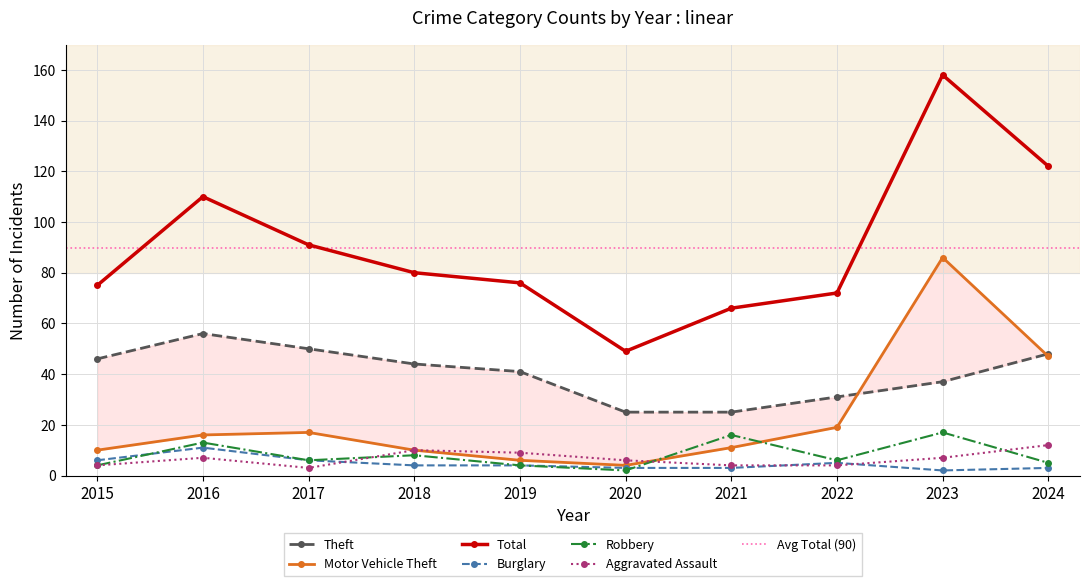

At which category does Total reach its first local peak?

2016